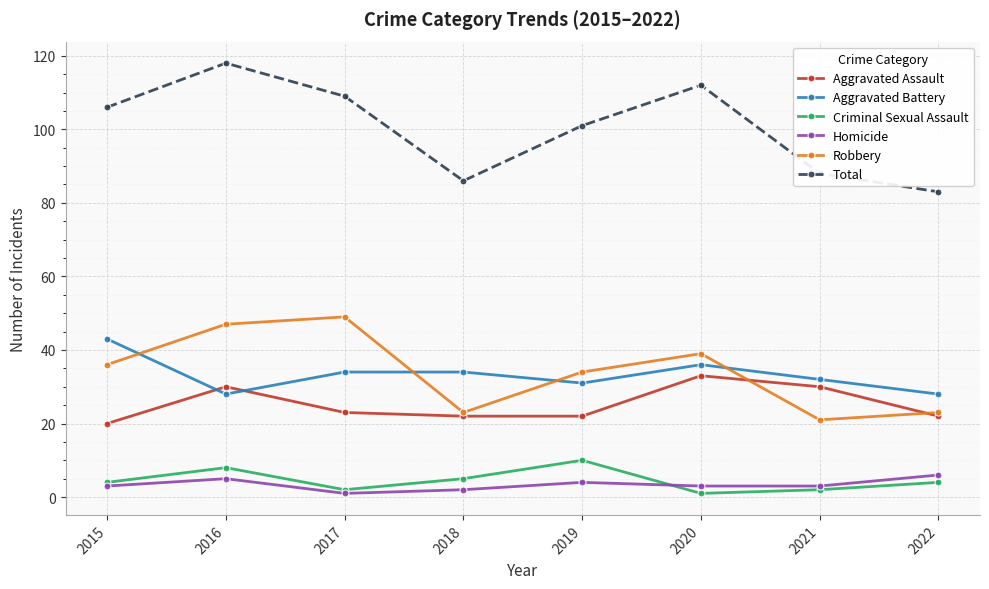

What is the approximate value of Criminal Sexual Assault at 2018?

5